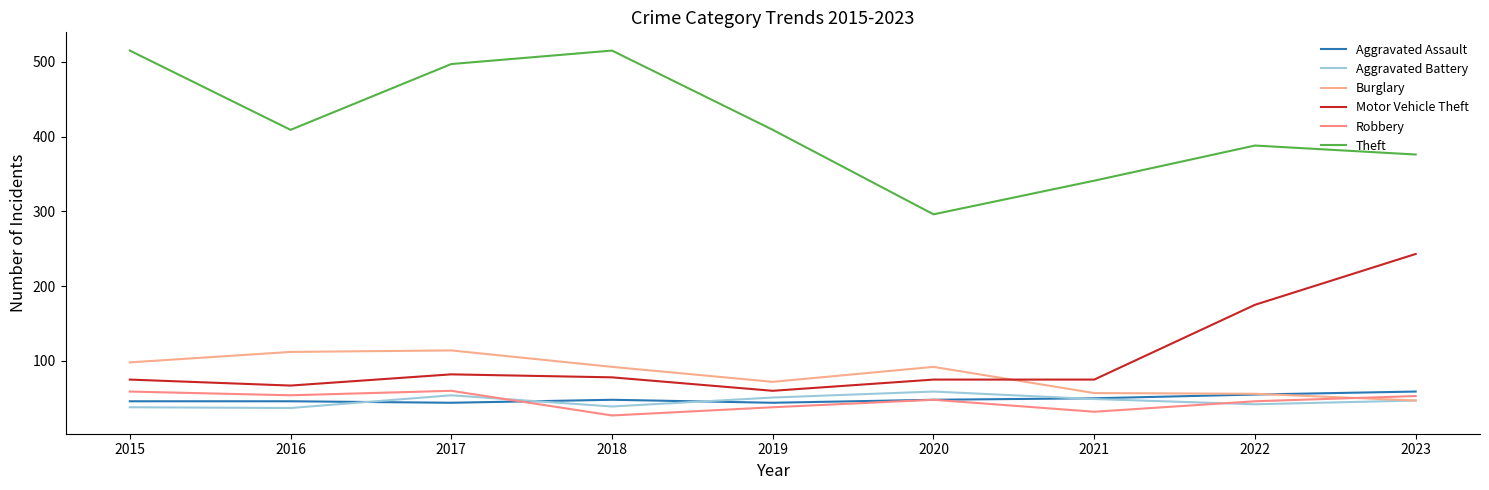

Which label corresponds to the smallest value in the chart?

2018